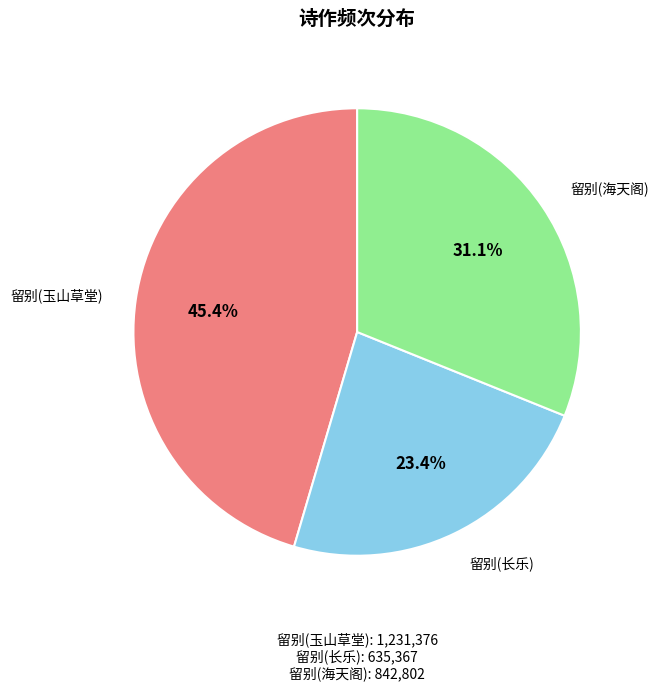

What is the total percentage of 留别(玉山草堂) and 留别(海天阁)?

76.6%